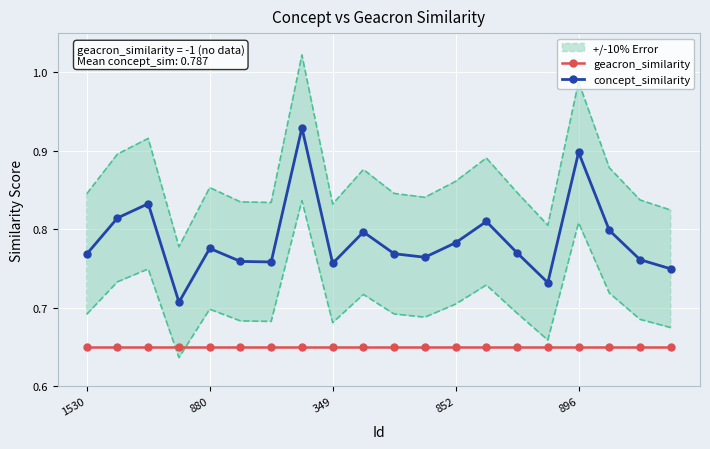

What is the label of the 10th point from the left?

9